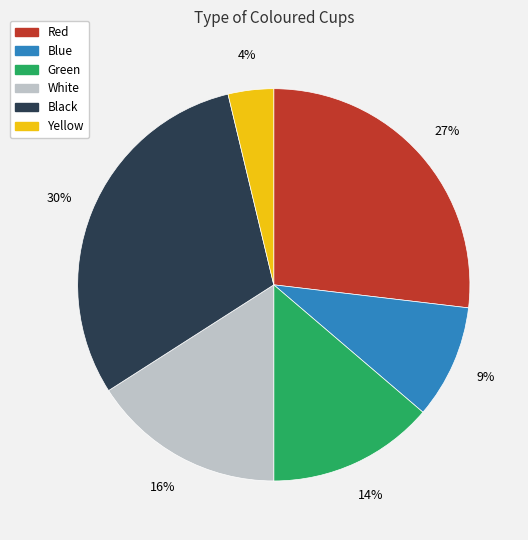

How many slices are in this pie chart?

6